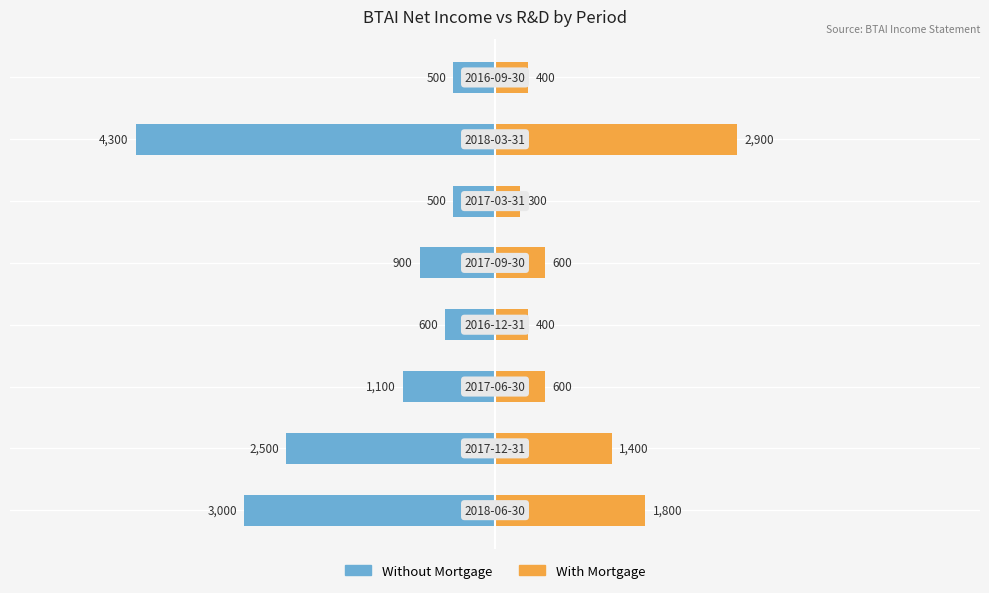

How many data points in Without Mortgage are above -900?

3